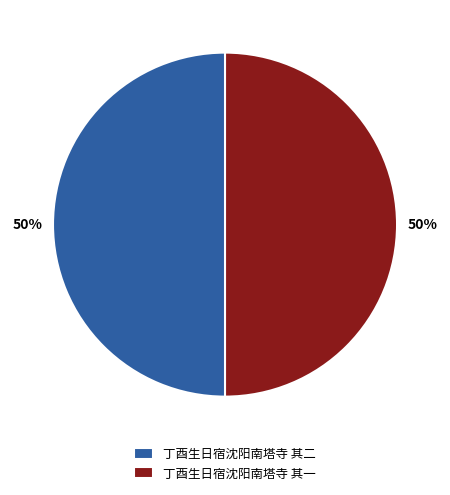

To the nearest percent, what is the combined percentage of 丁酉生日宿沈阳南塔寺 其二 and 丁酉生日宿沈阳南塔寺 其一?

100%